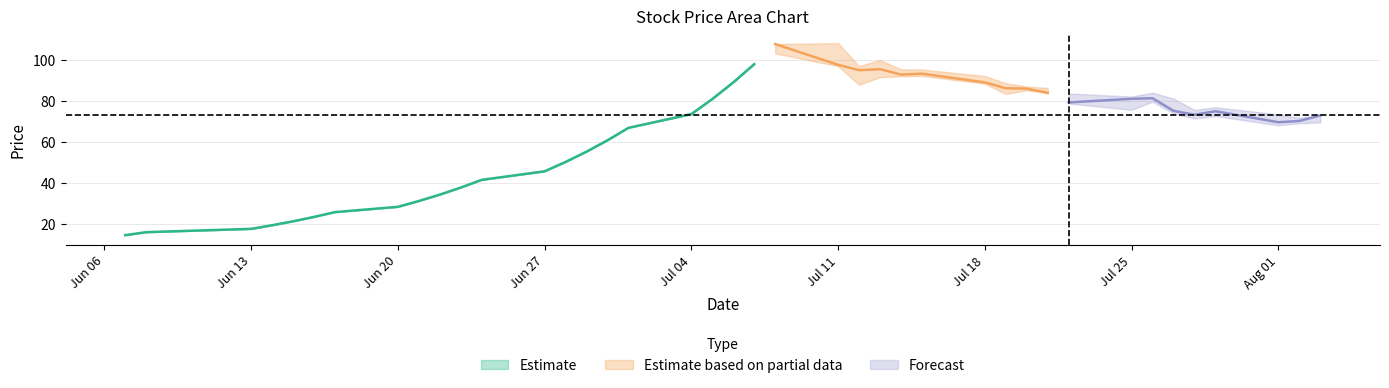

Reading left to right, extract all data points from this chart.

收盘: 14.5	16.0	17.6	19.3	21.3	23.4	25.7	28.3	31.1	34.2	37.7	41.5	45.6	50.2	55.2	60.7	66.8	73.5	80.8	88.9	97.8	107.5	97.4	94.8	95.3	92.7	93.1	88.9	86.0	85.8	83.8	79.1	80.9	81.2	75.0	73.1	74.8	69.5	70.1	72.8
最高: 14.5	16.0	17.6	19.3	21.3	23.4	25.7	28.3	31.1	34.2	37.7	41.5	45.6	50.2	55.2	60.7	66.8	73.5	80.8	88.9	97.8	107.5	108.0	96.8	99.8	95.3	95.2	92.0	88.5	86.9	86.2	83.5	82.0	83.9	81.0	75.5	76.8	73.3	71.6	72.9
最低: 14.5	16.0	17.6	19.3	21.3	23.4	25.7	28.3	31.1	34.2	37.7	41.5	45.6	50.2	55.2	60.7	66.8	73.5	80.8	88.9	97.8	103.0	96.8	87.8	91.4	91.9	92.0	88.2	83.3	85.1	83.5	78.6	75.5	79.5	73.8	71.3	72.5	68.0	69.0	69.4
开盘: 14.5	16.0	17.6	19.3	21.3	23.4	25.7	28.3	31.1	34.2	37.7	41.5	45.6	50.2	55.2	60.7	66.8	73.5	80.8	88.9	97.8	105.5	104.0	93.6	93.0	94.0	93.0	92.0	88.5	85.9	85.8	83.0	77.8	80.8	80.0	74.5	73.1	73.3	69.0	70.2